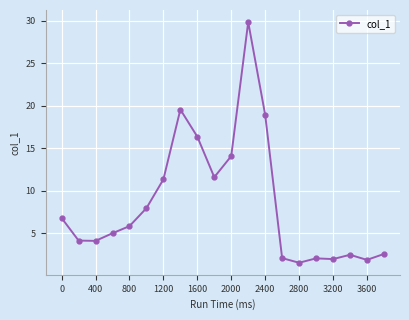

What is the minimum value shown in the chart?

1.5